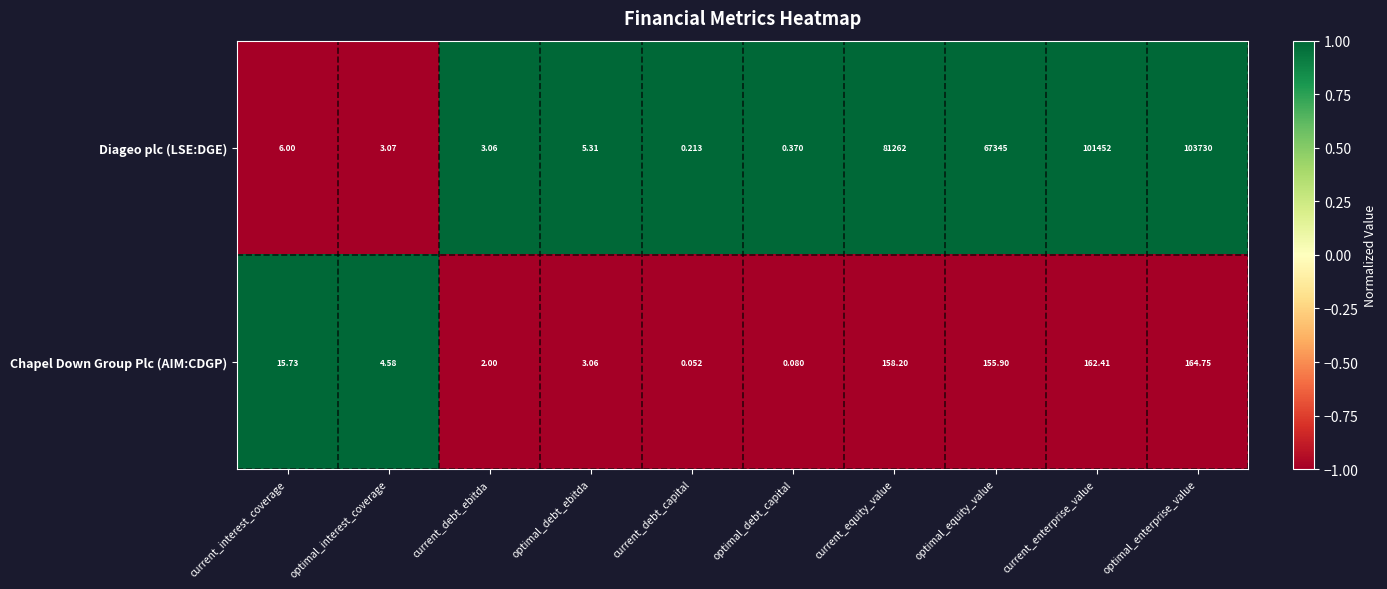

Count the number of categories in the chart.

10